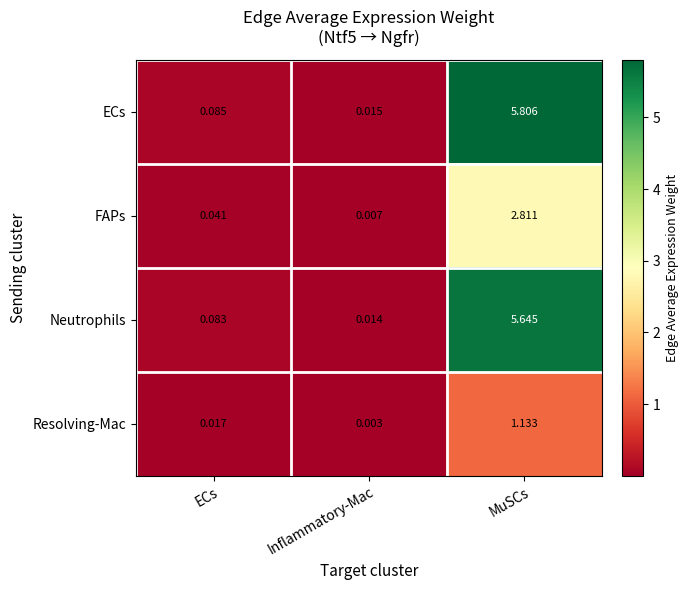

Rank the categories by FAPs value from highest to lowest.

MuSCs, ECs, Inflammatory-Mac